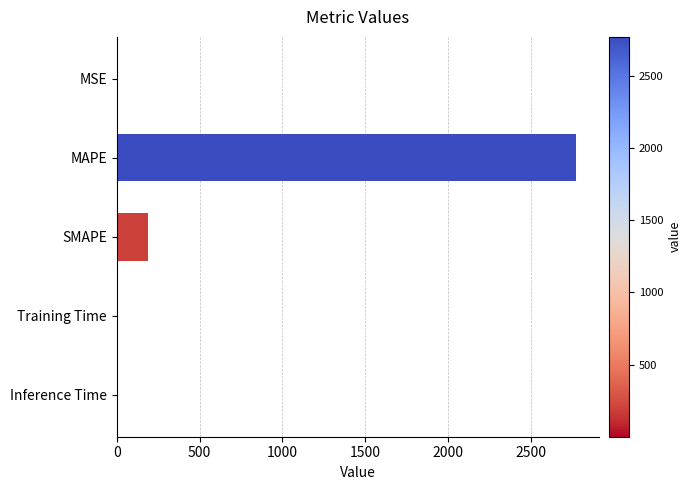

Is it true that the value at MAPE is 3804.9?

False